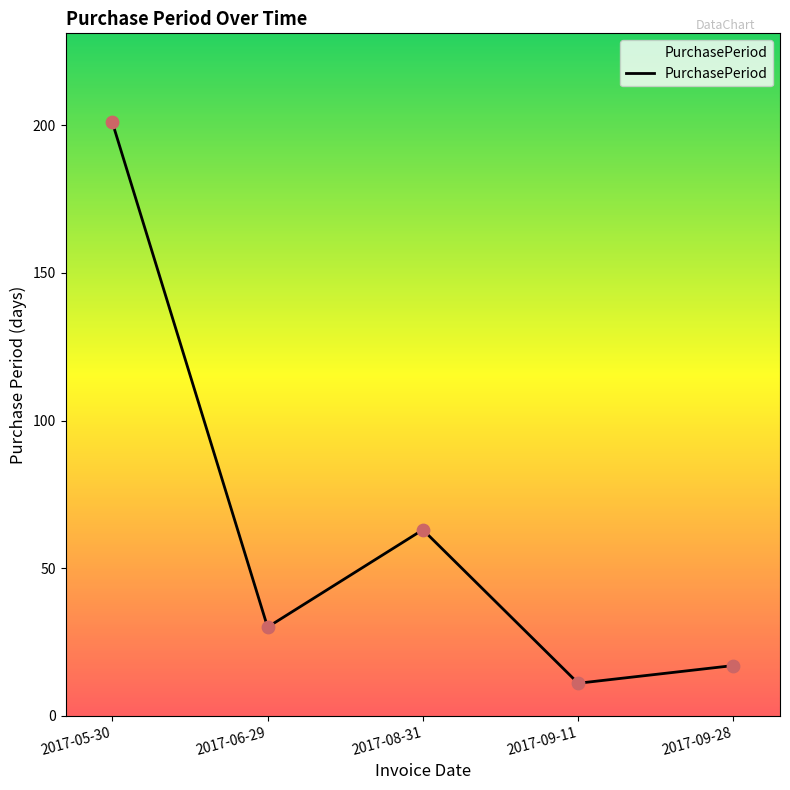

Approximately how many times larger is the value at 2017-08-31 compared to 2017-06-29?

2.1